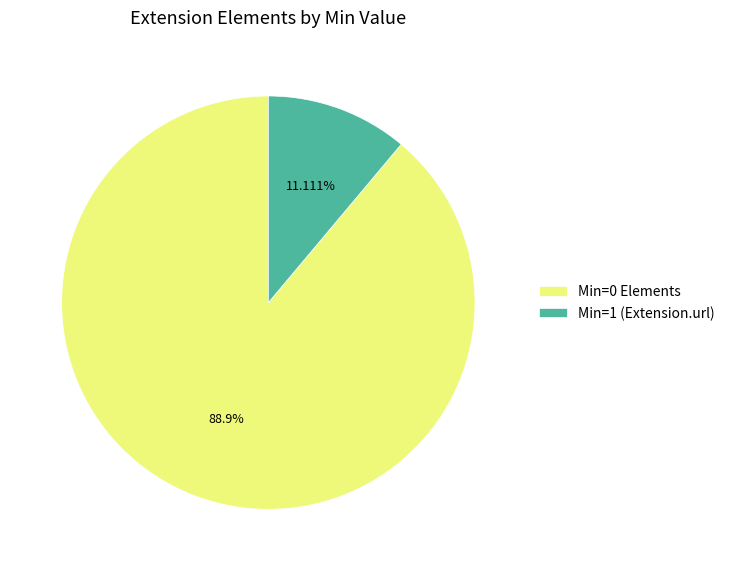

What is the largest slice in the pie chart?

Min=0 Elements